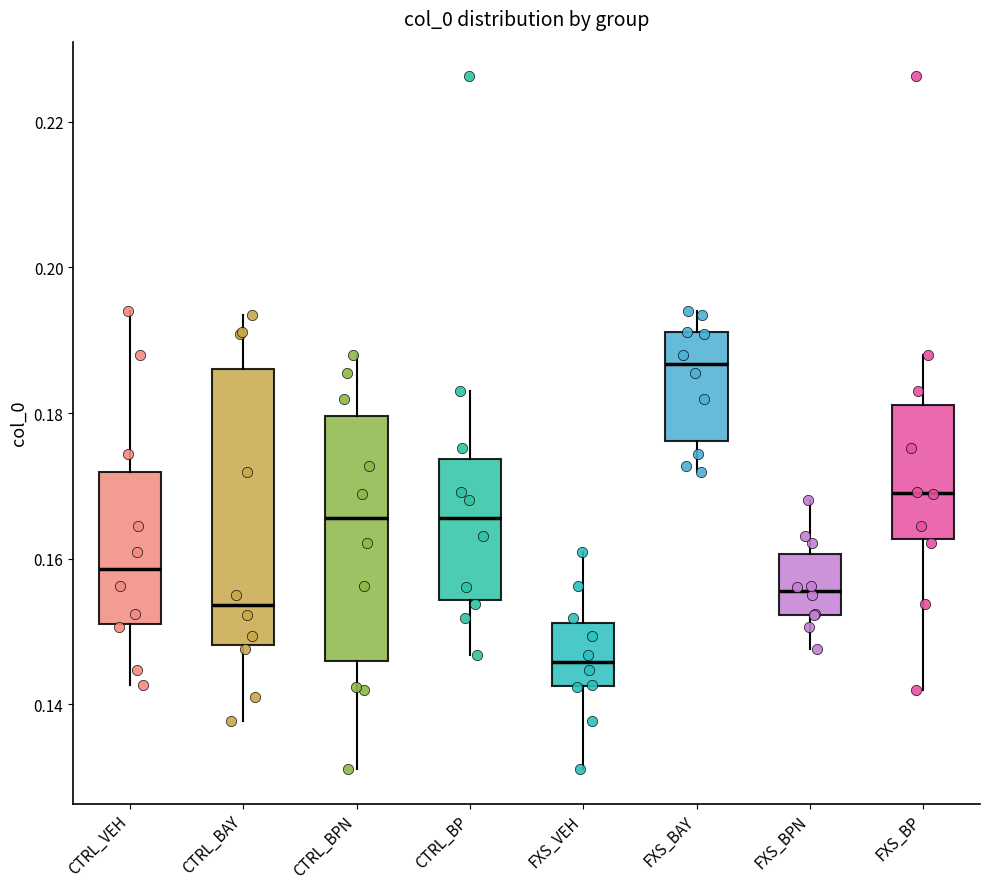

Which box's median line is the lowest?

FXS_VEH